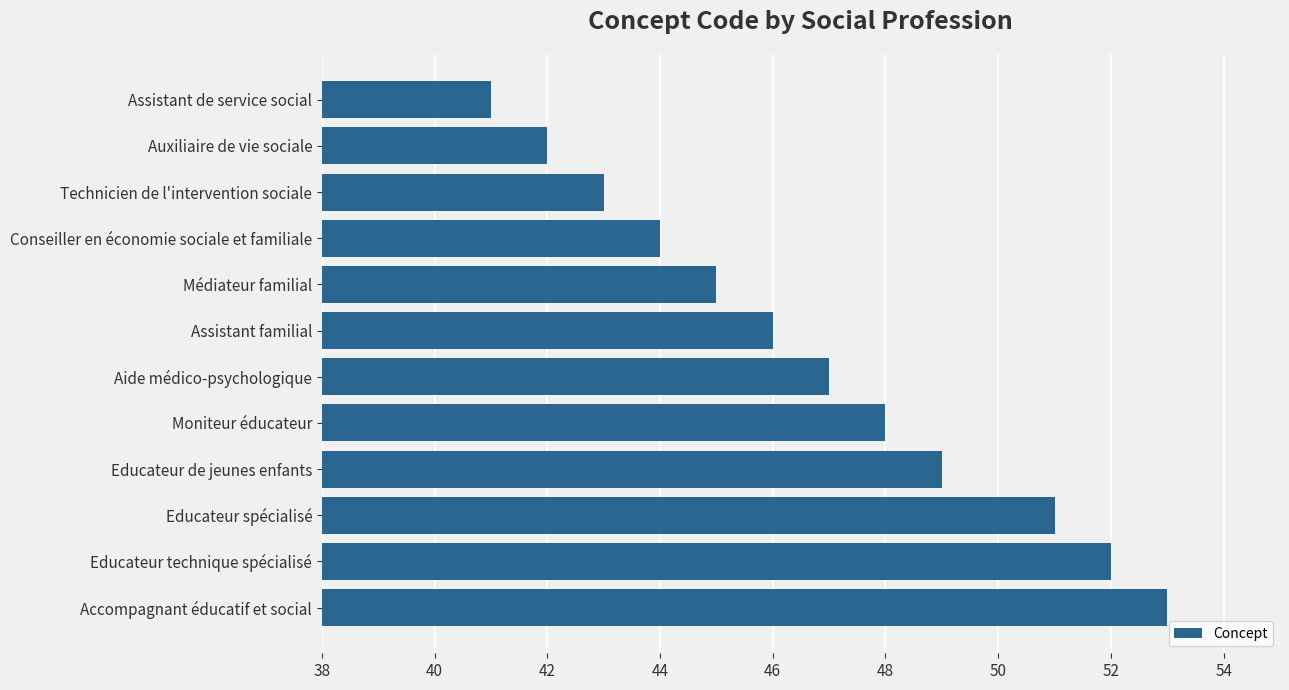

Approximately how many times larger is the value at Educateur technique spécialisé compared to Médiateur familial?

1.2